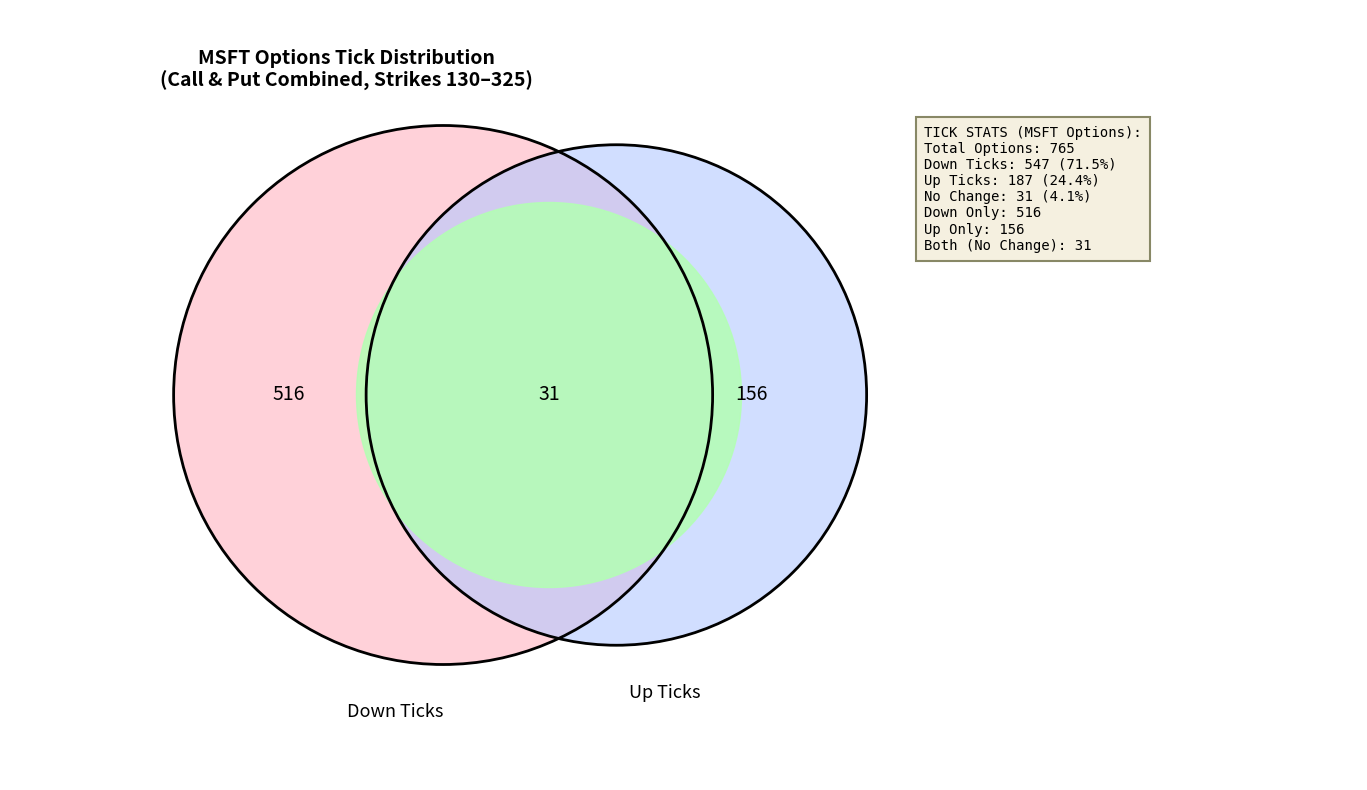

Combined, what portion of the pie is no_change and down?

75.6%